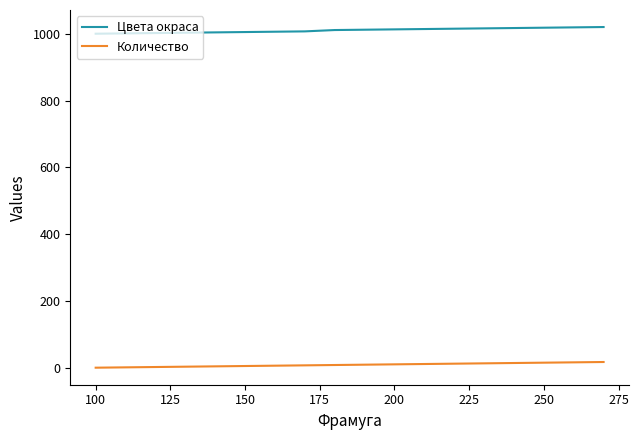

Which series has the largest total across all categories?

Цвета окраса